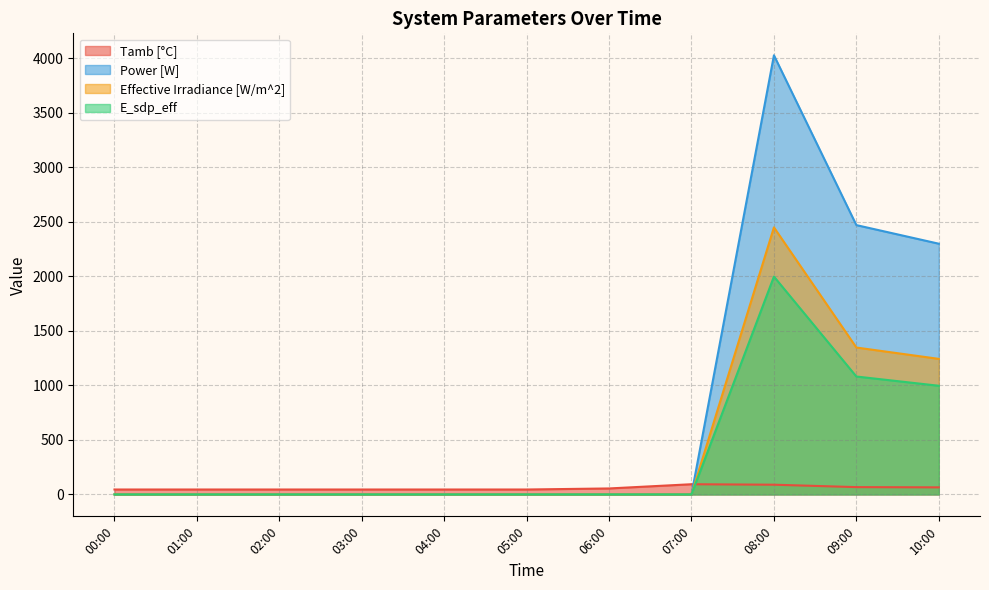

Is it true that Tamb [°C] equals 13.1 at 02:00?

False